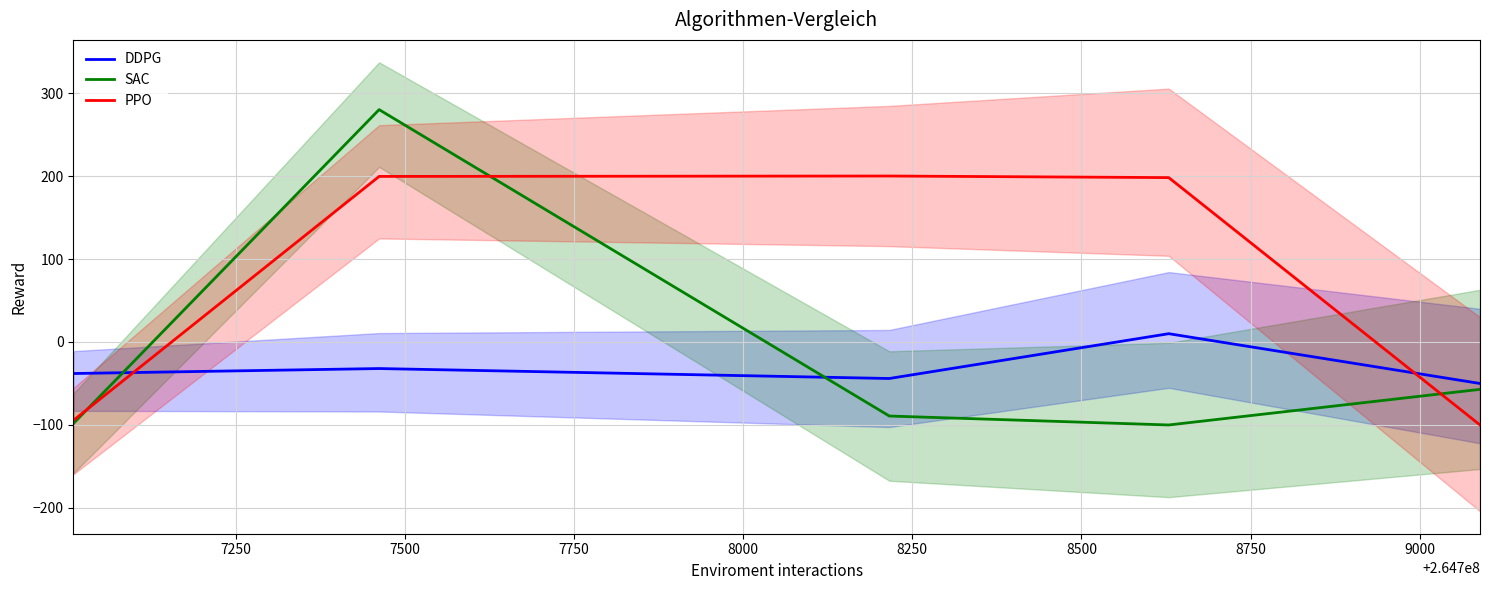

What is the lowest value of the PPO series?

-100.0